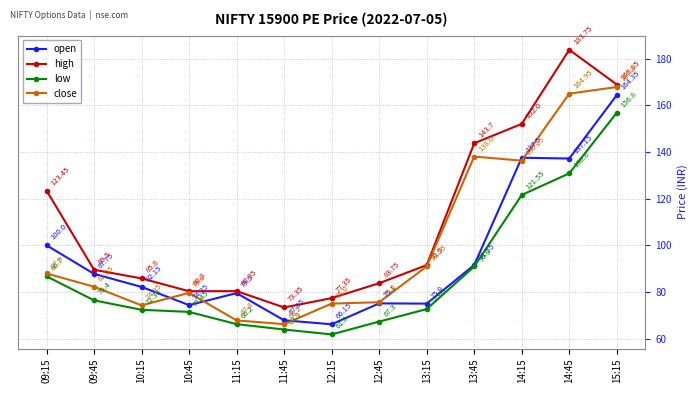

At which category does open reach its first local valley?

10:45